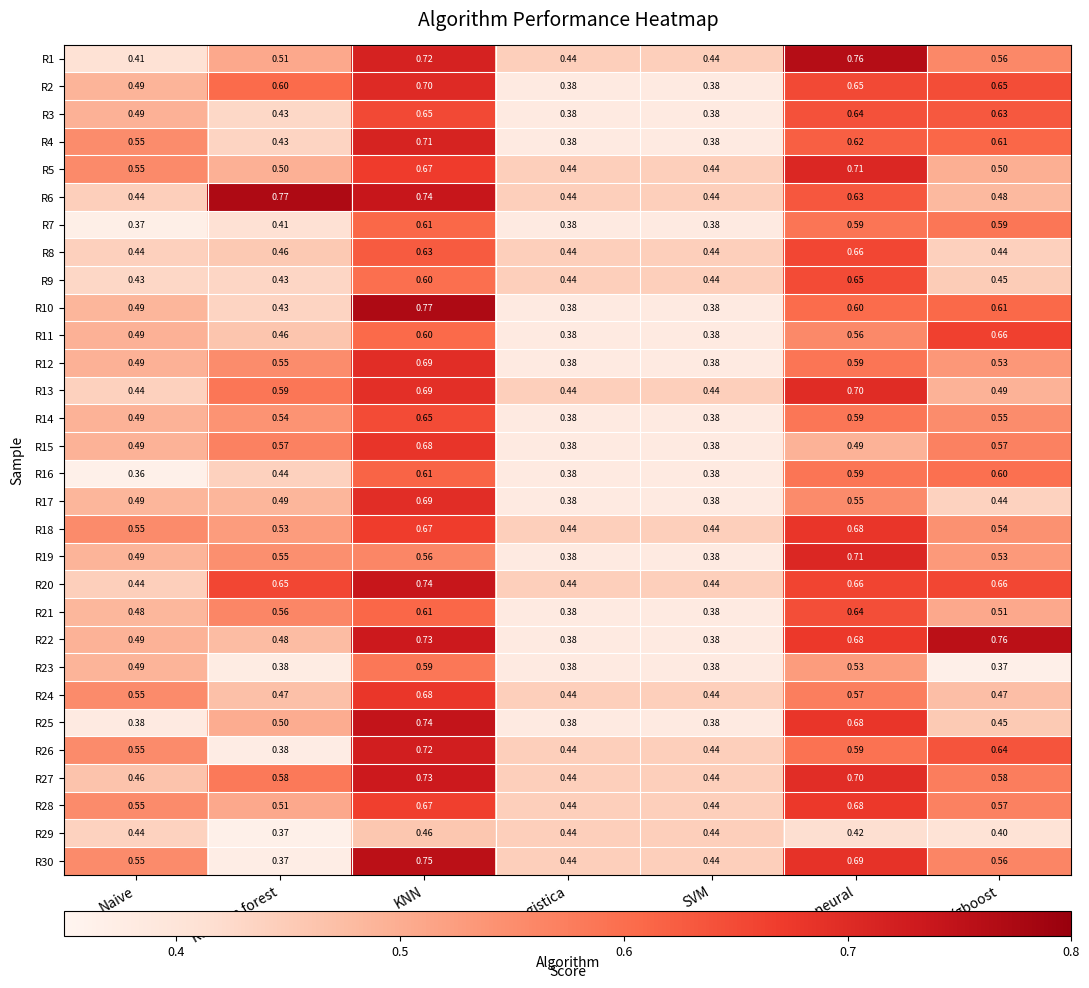

Which category has the lowest value across all series?

Naive